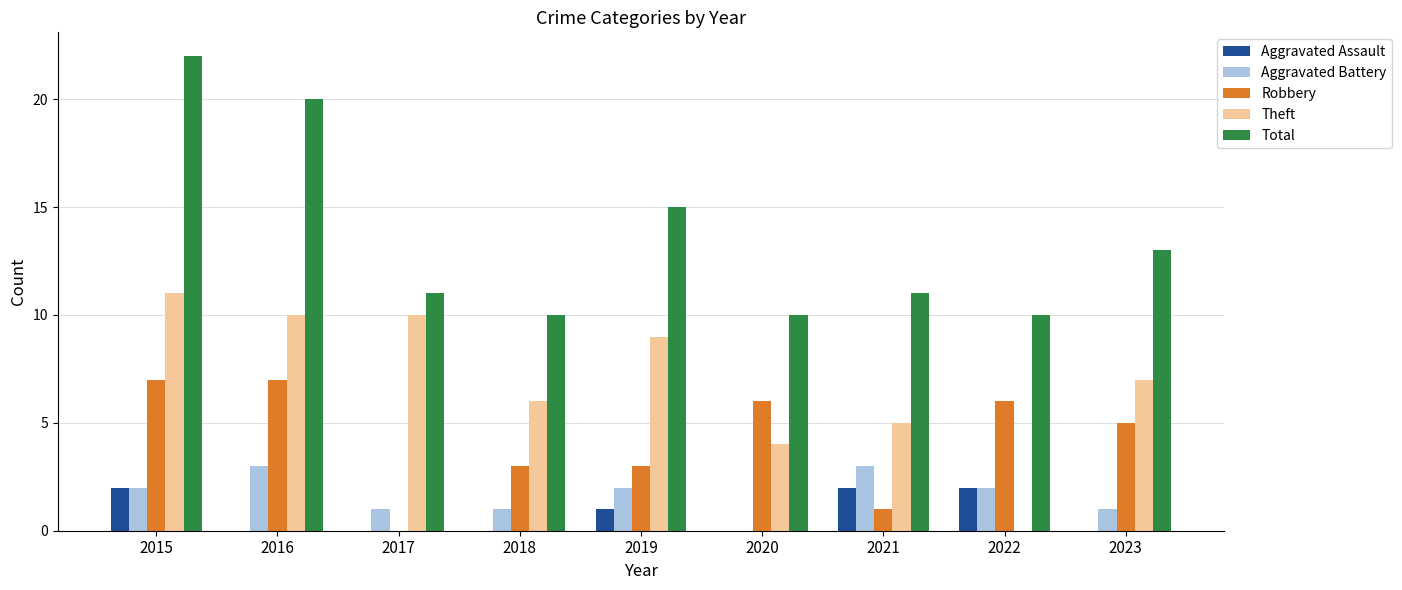

The Total series shows 10 at 2022. True or false?

True